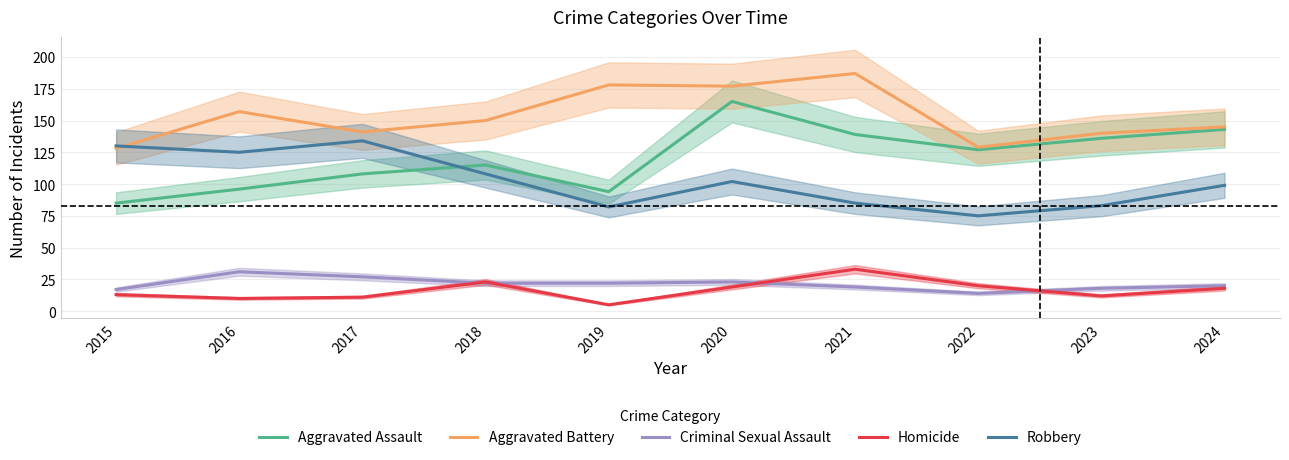

How many data points does each series have?

10